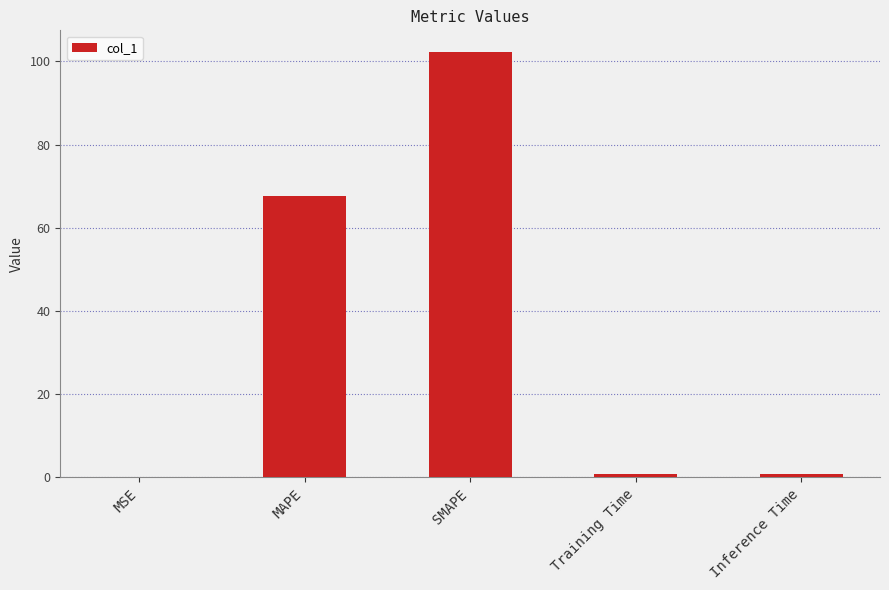

True or false: the data shows 102.4 at SMAPE.

True